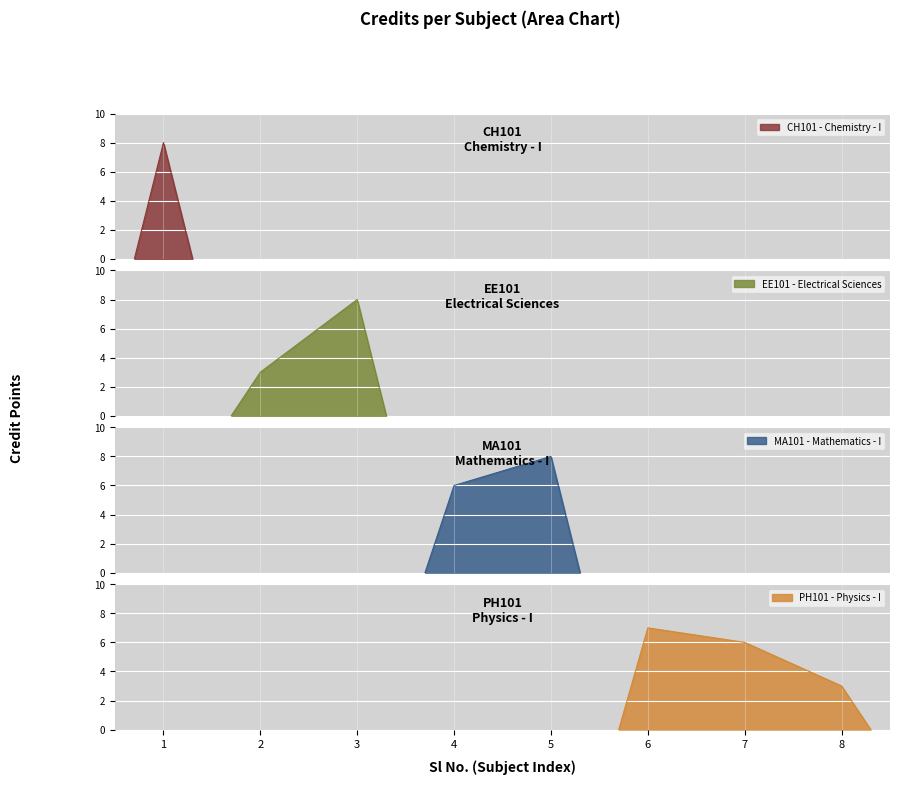

True or false: the data shows 3 at 6.

False